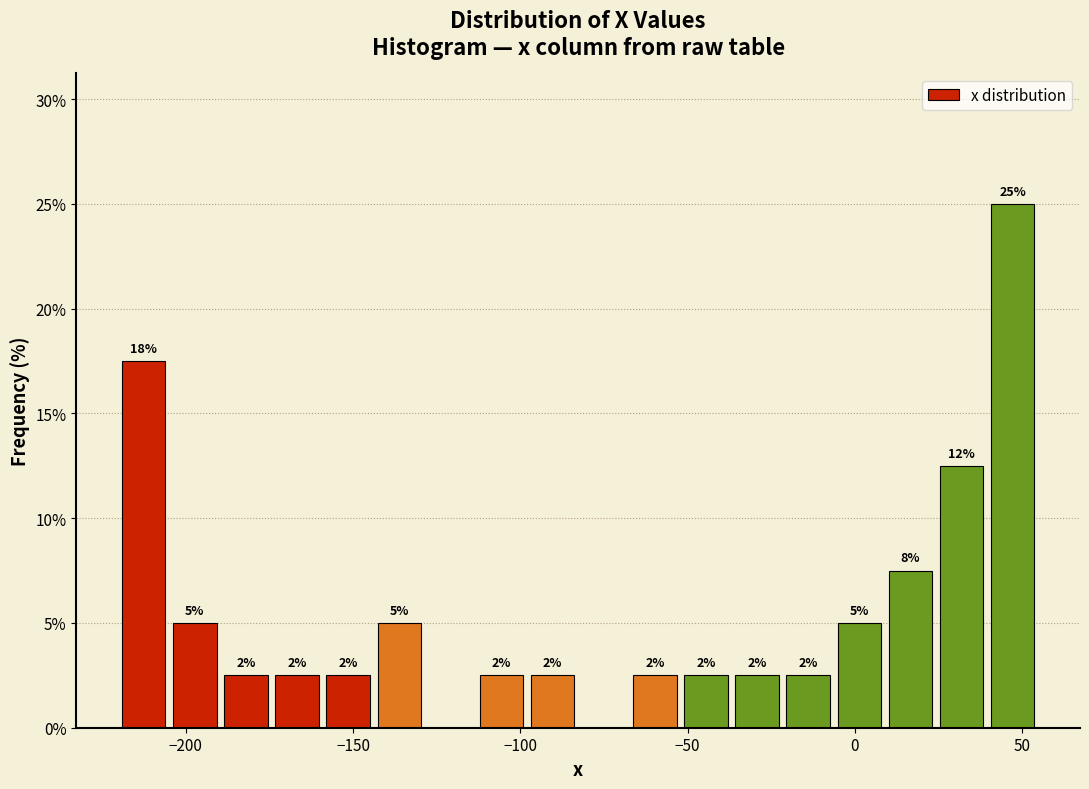

Around what value on the x-axis is the tallest bar? Give the approximate position of its centre, as read against the axis.

45